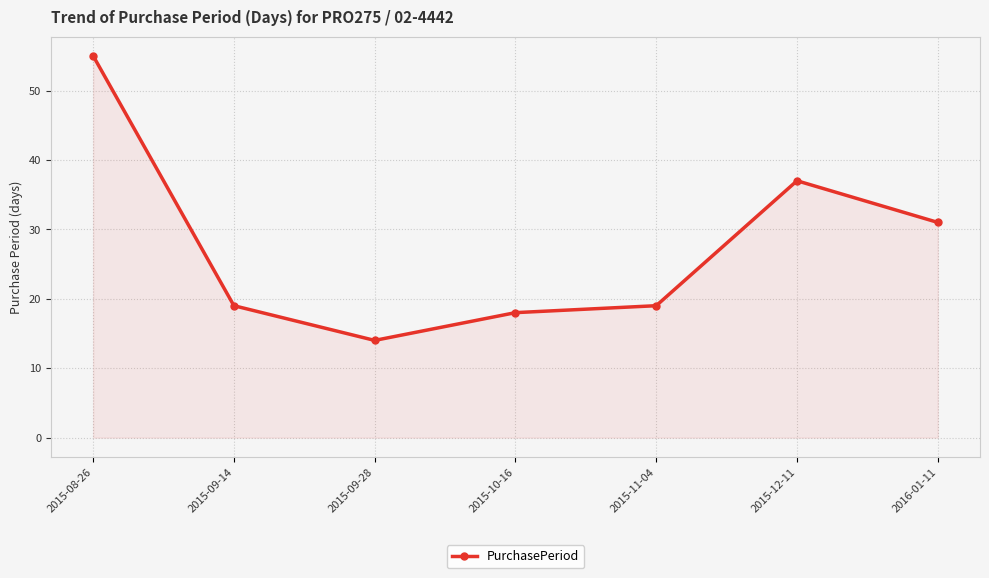

How many interior local peaks (higher than both neighbors) does the data have?

1